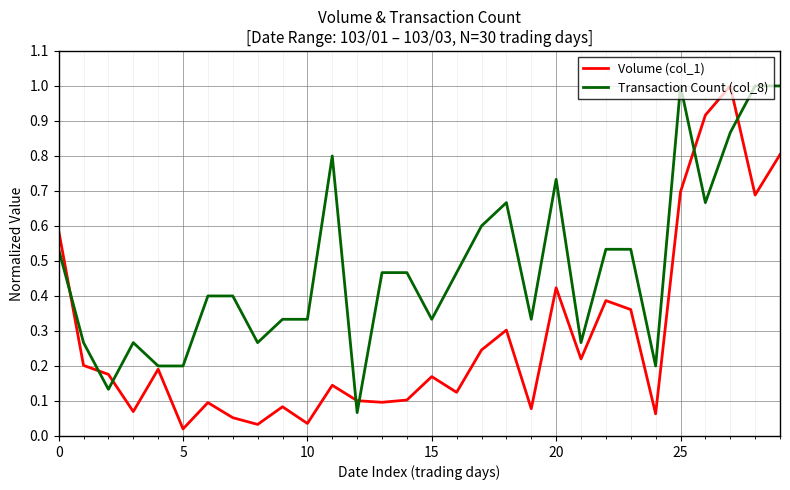

Which series has the widest spread of values?

Volume (col_1)